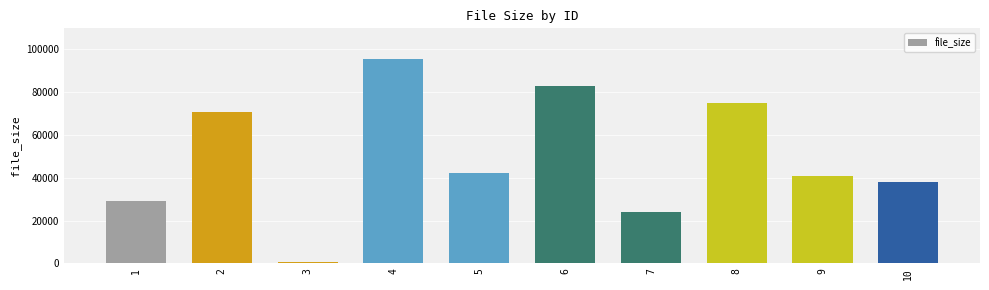

At which label is the value closest to 48024?

5